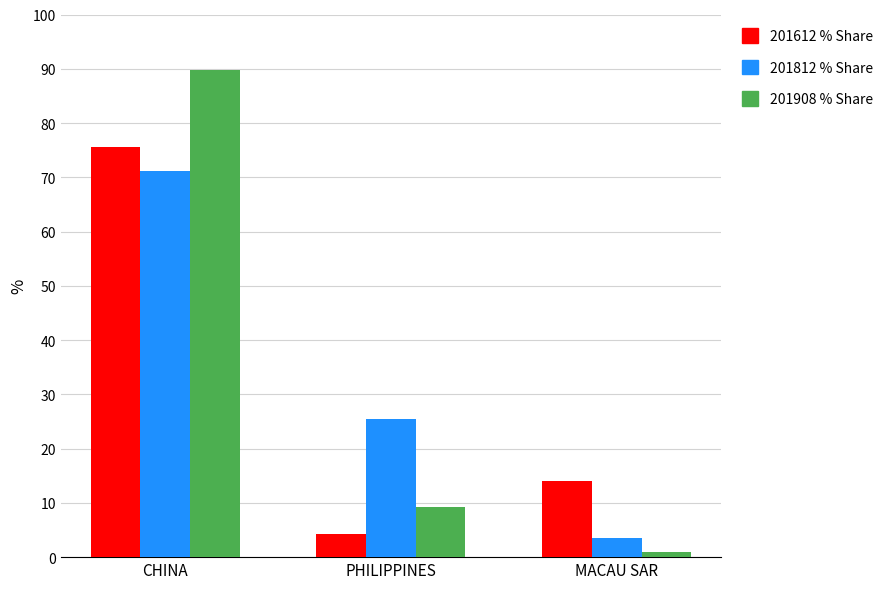

Which label corresponds to the smallest value in the chart?

MACAU SAR